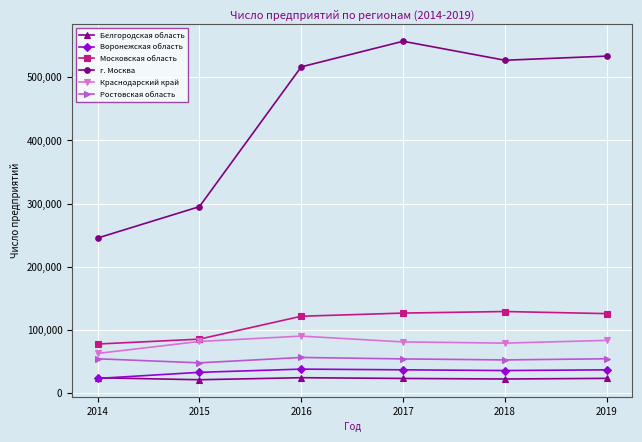

What is the difference between the highest and lowest values at 2015?

273931